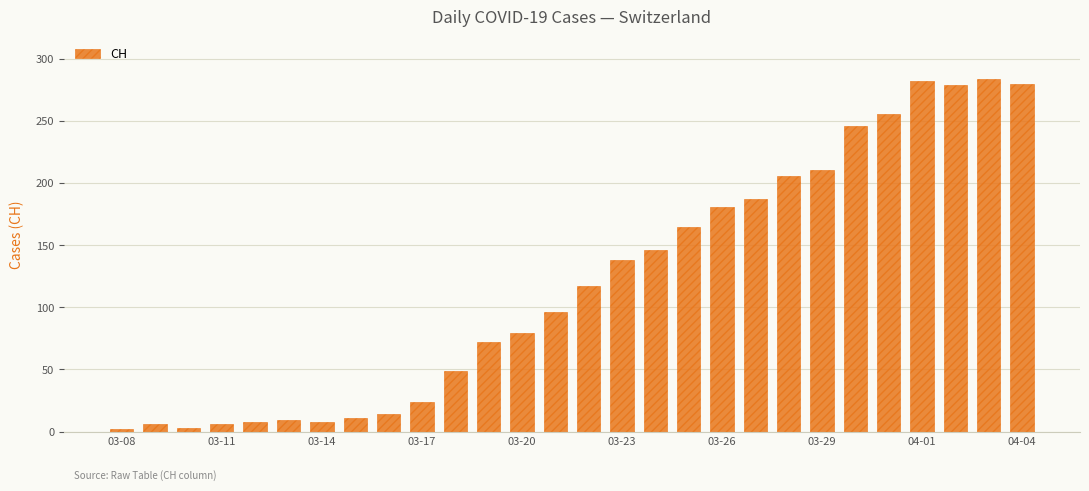

What is the difference between the maximum and minimum values?

282